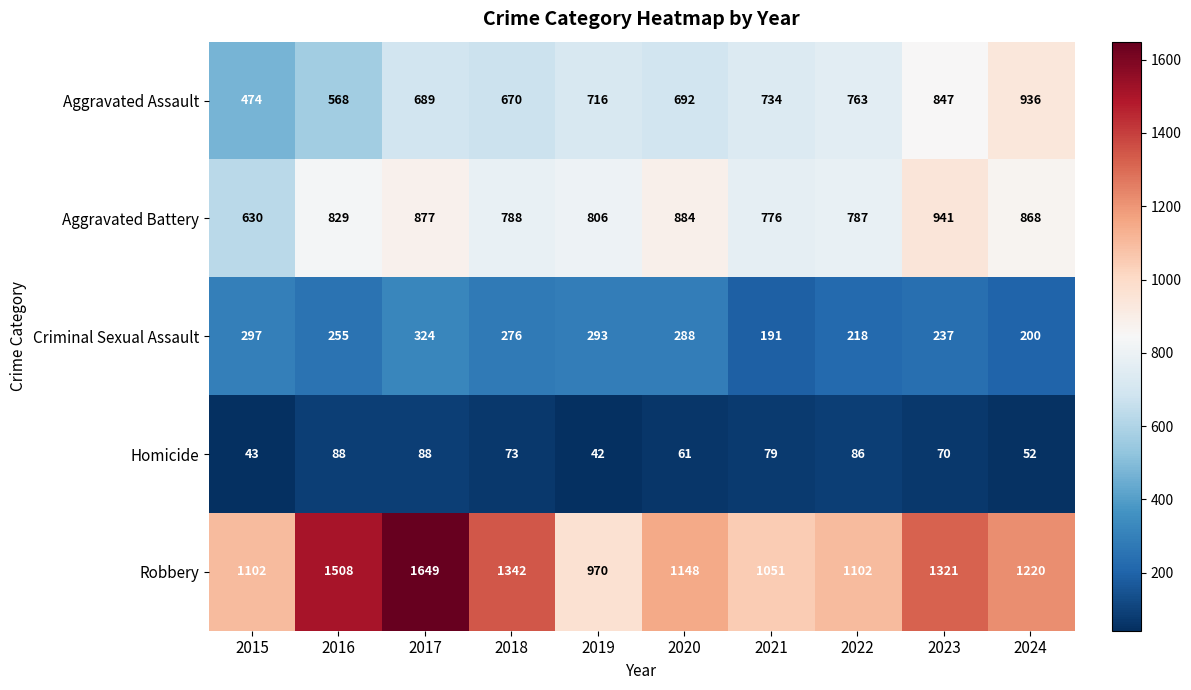

What is the sum of all Aggravated Battery values?

8186